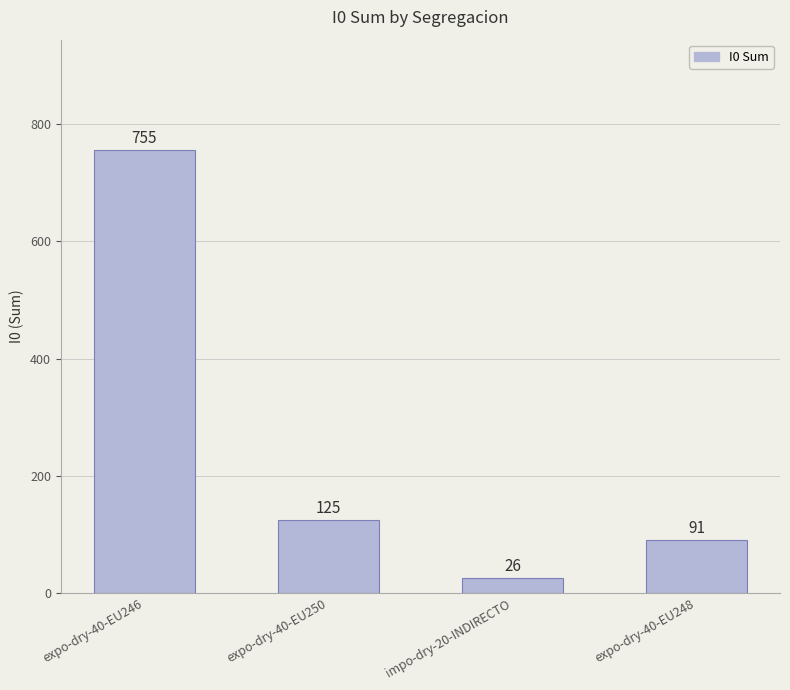

What is the smallest value displayed?

26